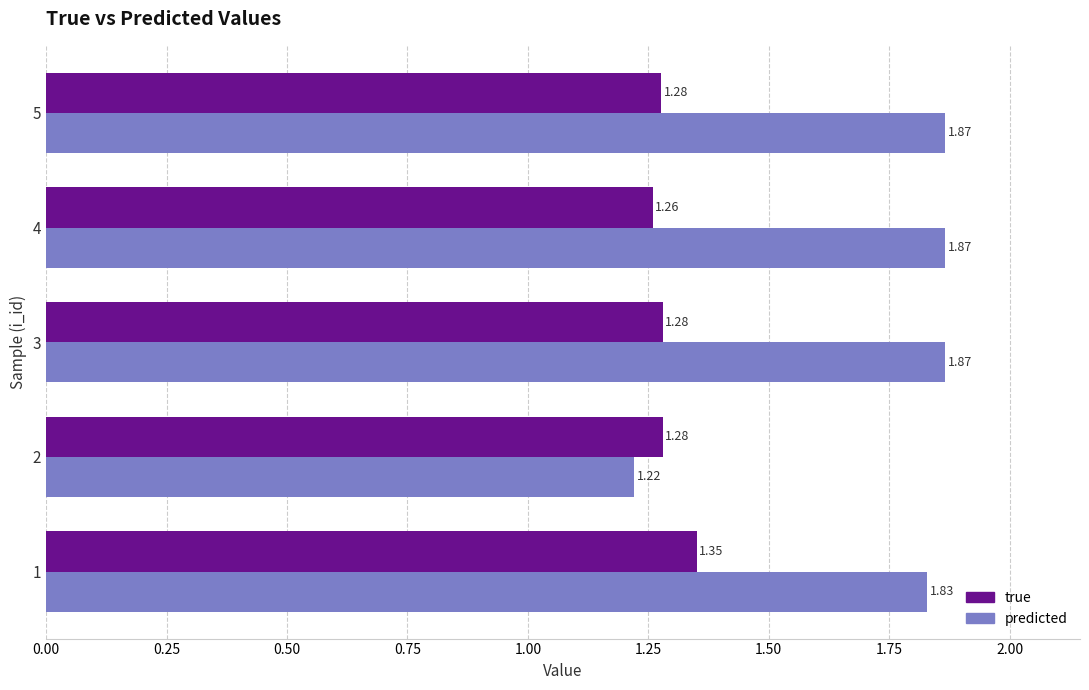

Rank the series by their average value, from highest to lowest.

predicted, true